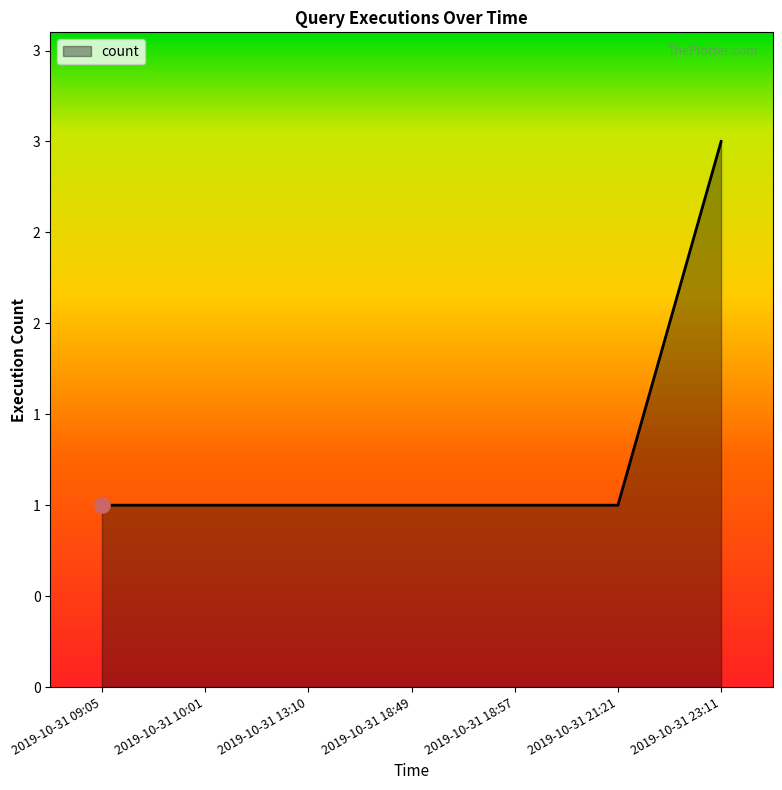

Between 2019-10-31 18:57 and 2019-10-31 09:05, which is larger?

2019-10-31 18:57